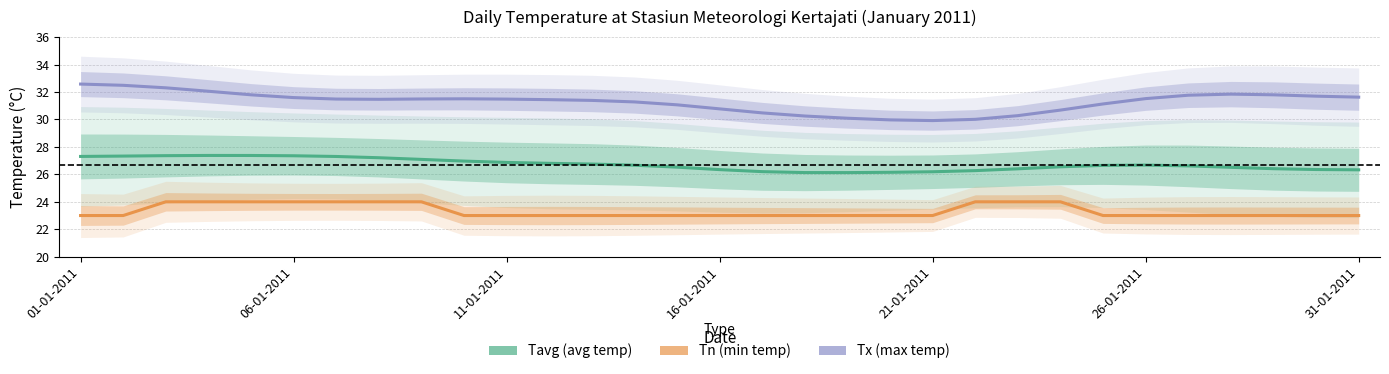

What is the difference between the second highest and second lowest values in the Tavg series?

1.2